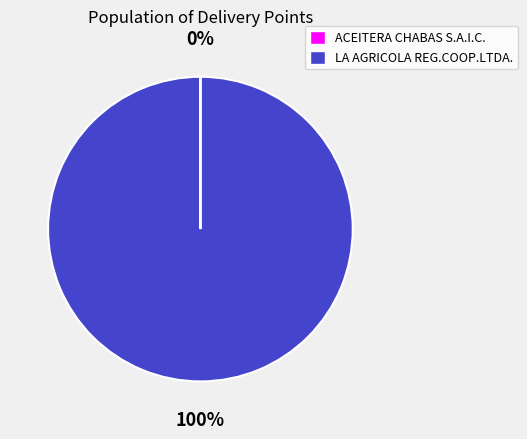

To the nearest percent, what percentage of the pie is LA AGRICOLA REG.COOP.LTDA.?

100%